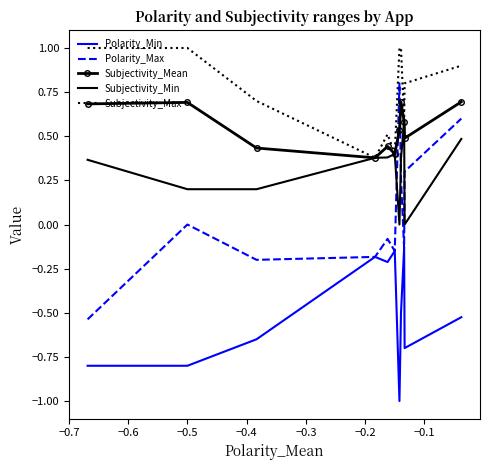

Which series has the largest total across all categories?

Subjectivity_Max